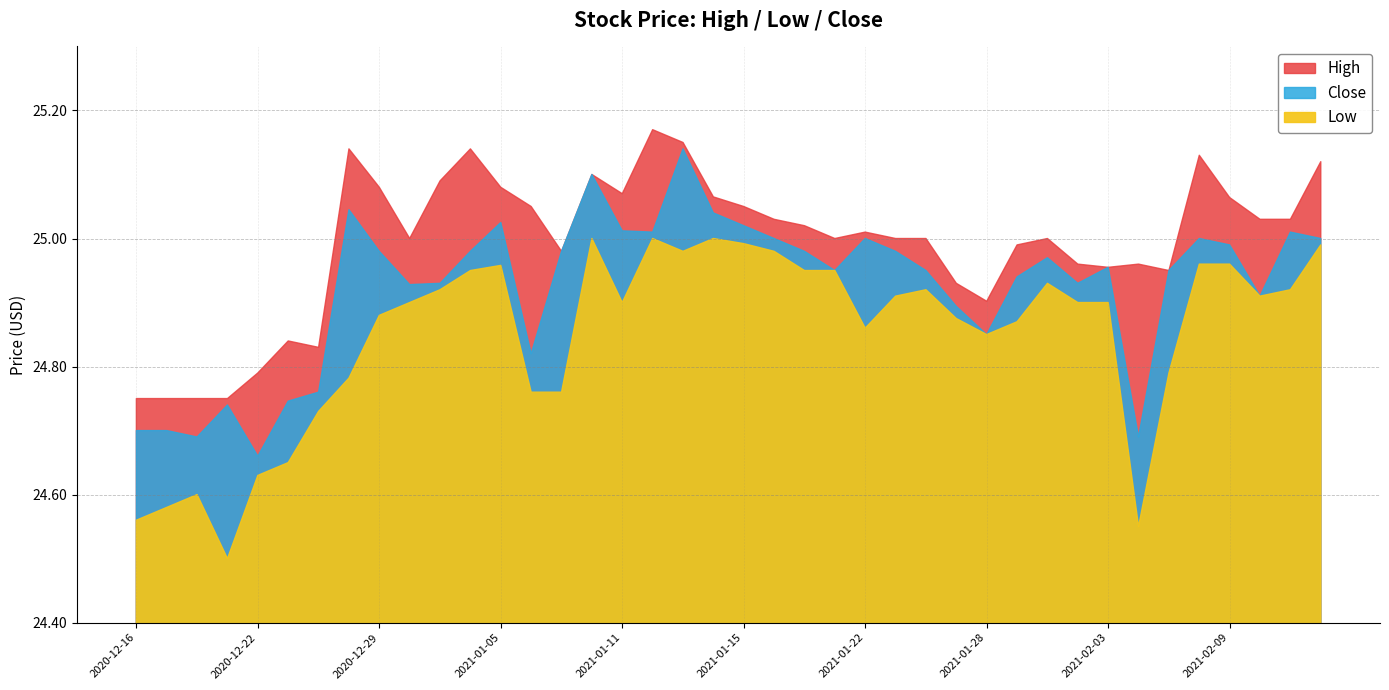

Which has a higher value, 2021-02-02 or 2021-02-03?

2021-02-02